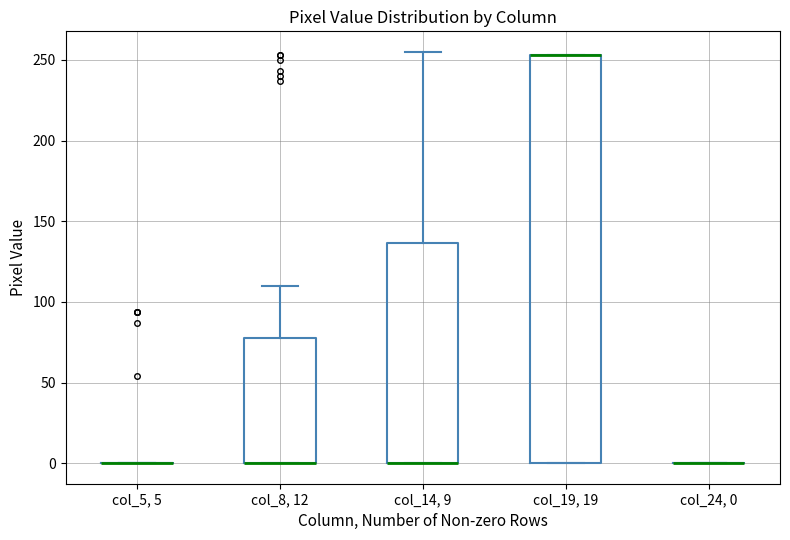

Where is the upper edge of the box for col_19, 19 on the y-axis? The values are not printed on the chart, so give them approximately, as read against the axis.

255